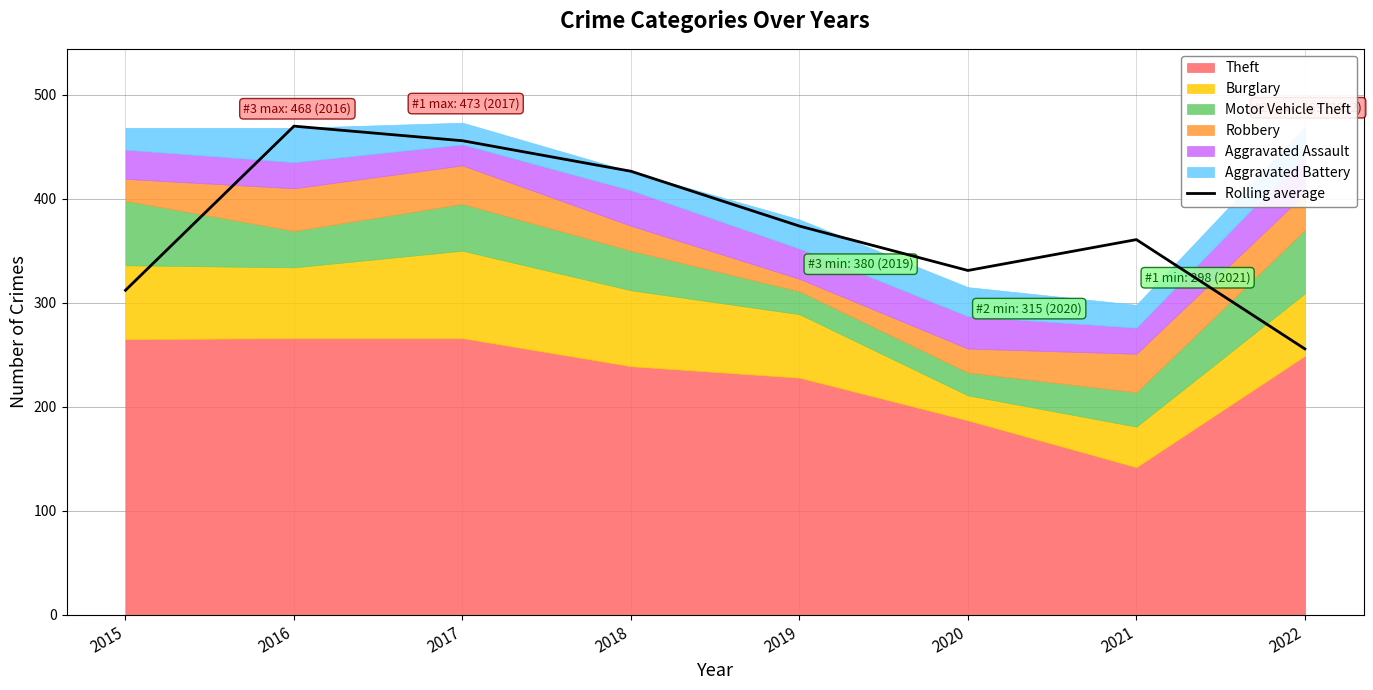

List the labels in order of Rolling average value, largest first.

2016, 2017, 2018, 2019, 2021, 2020, 2015, 2022